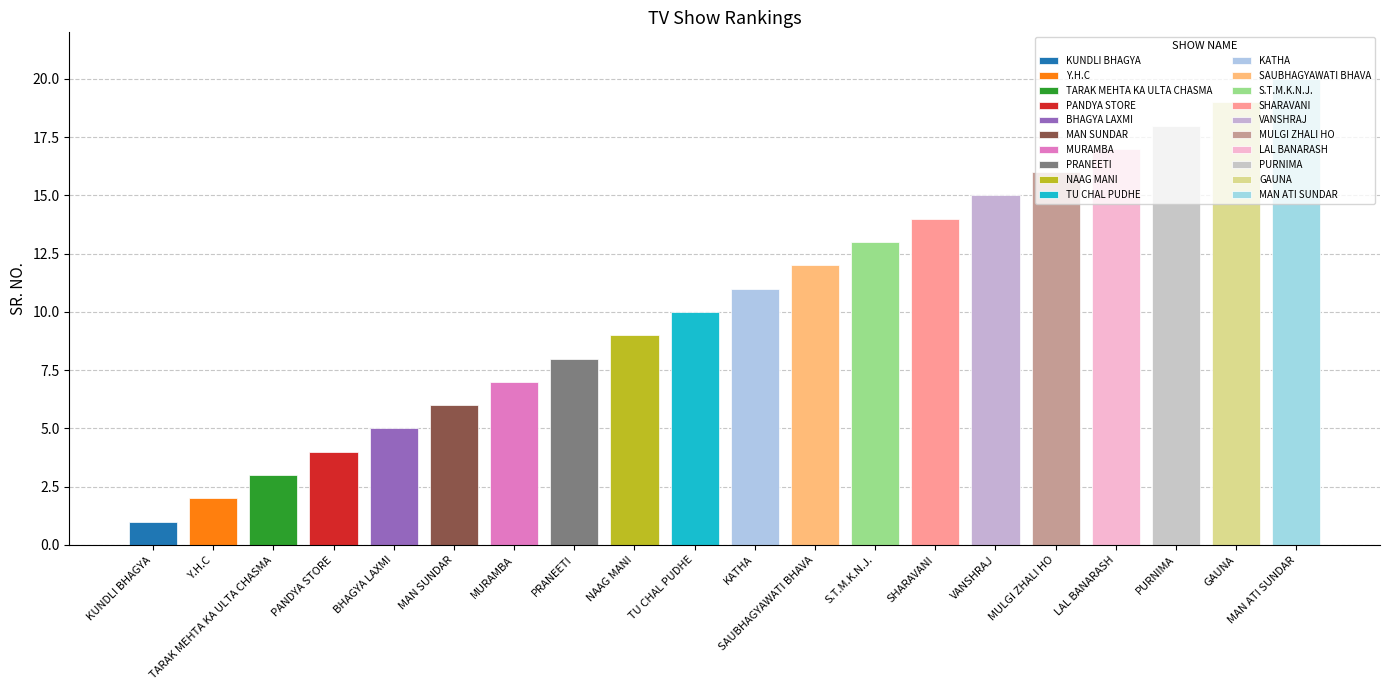

What is the label of the 13th bar from the right?

PRANEETI